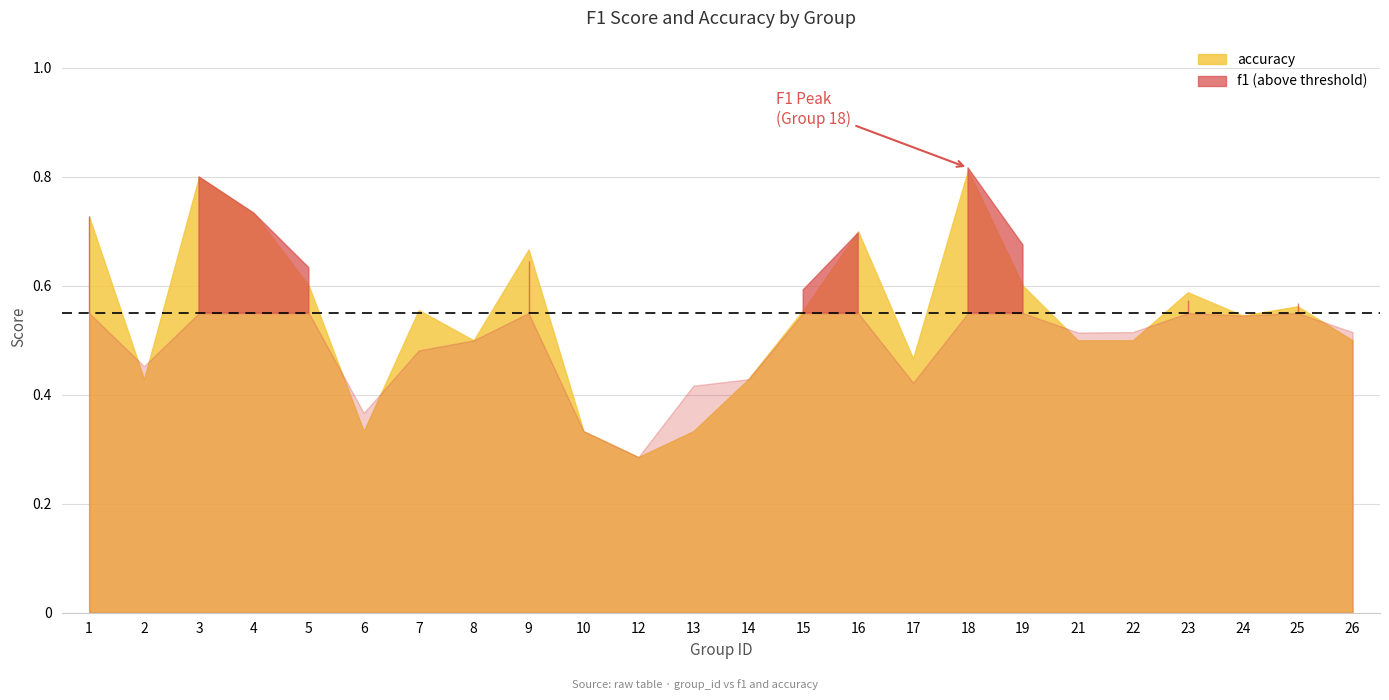

Which series has the largest total across all categories?

f1